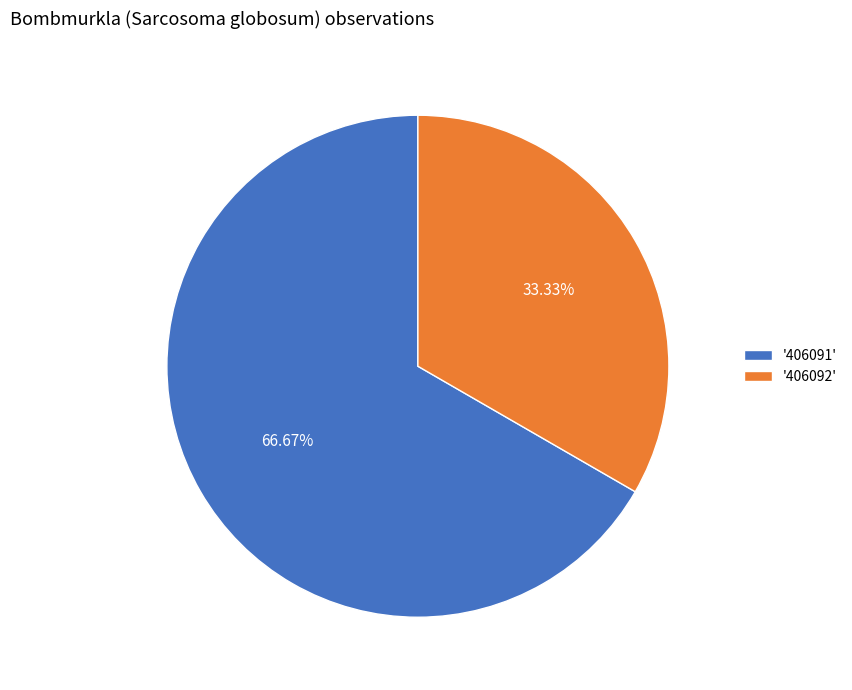

Approximately how many times larger is the value at '406092' compared to '406091'?

0.5